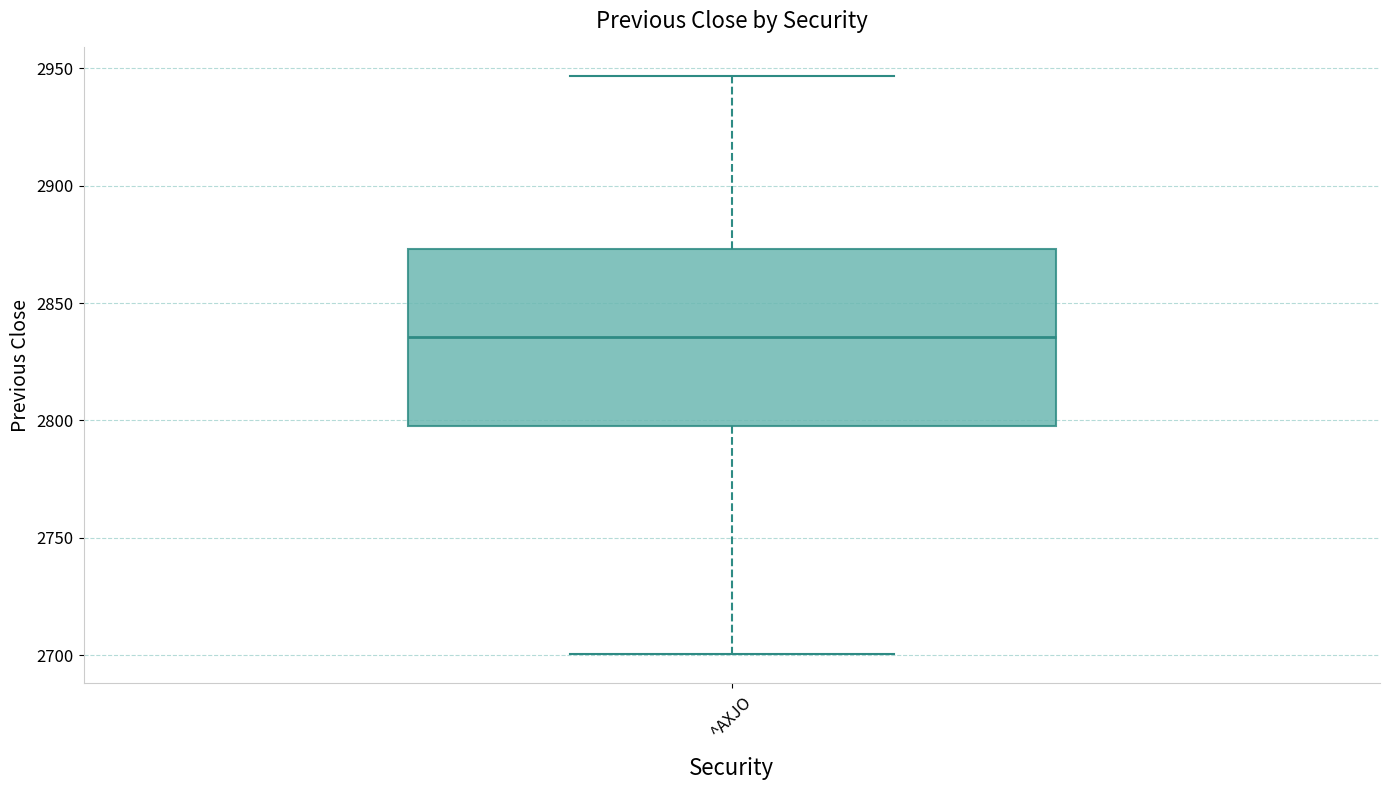

Transcribe this box plot: give where the median line is, the range the box spans, and where the two whiskers end, as read against the y-axis. The values are not printed on the chart, so give them approximately, as read against the axis.

median 2835, box 2800 to 2875, whiskers 2700 to 2945